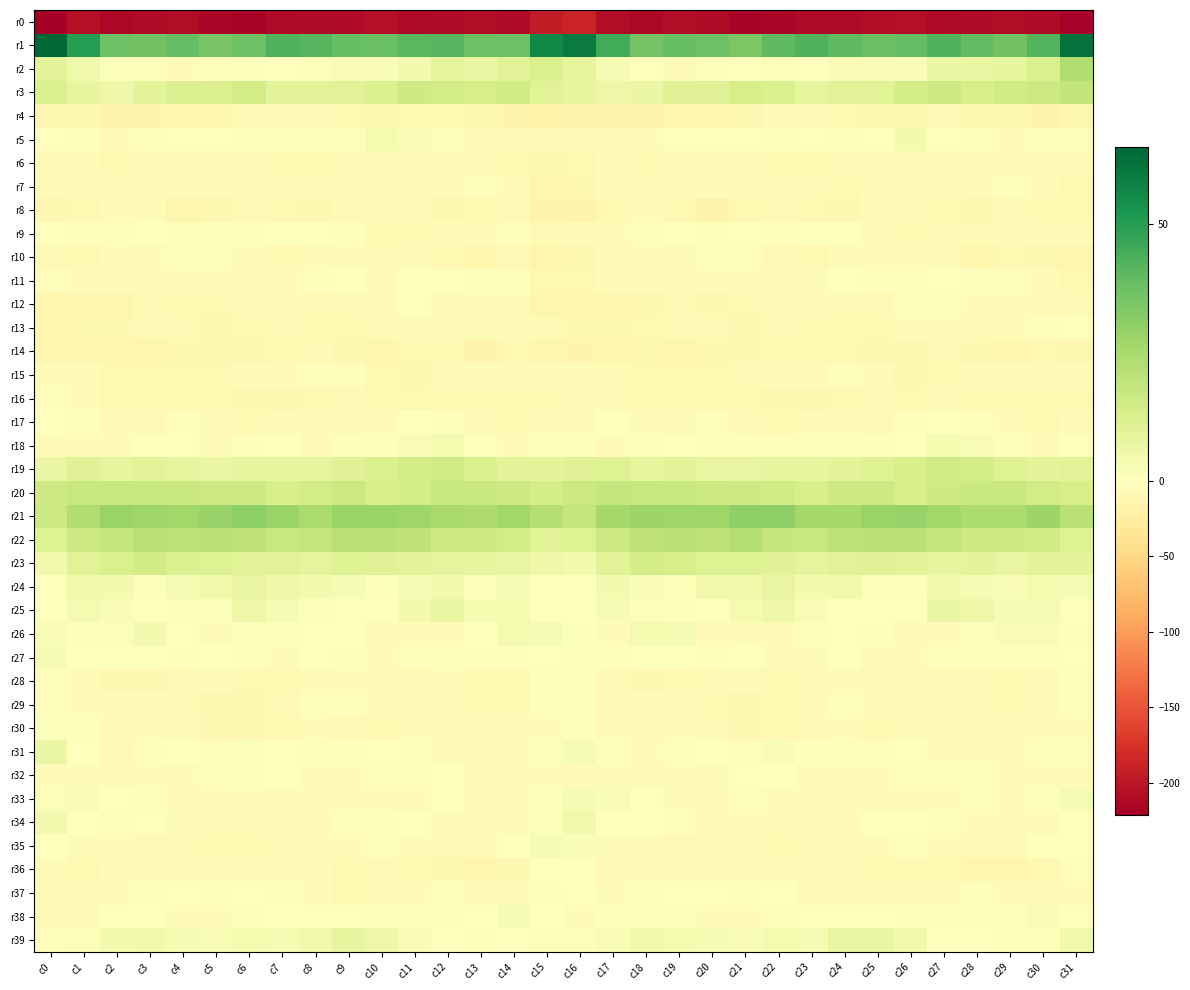

What is the total value across all series at c25?

-222.8